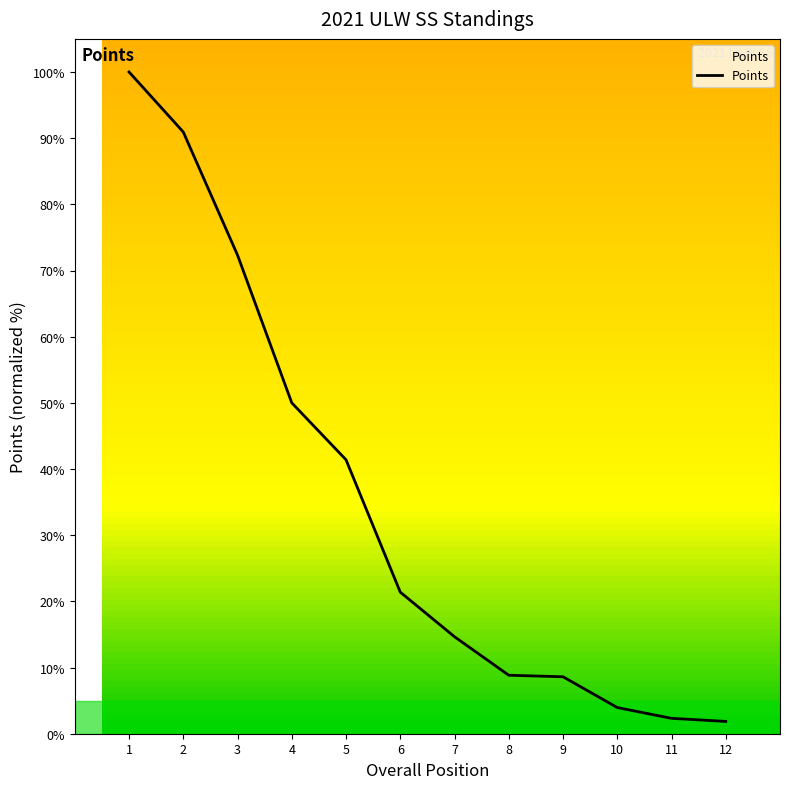

What is the difference between the maximum and minimum values?

98.1